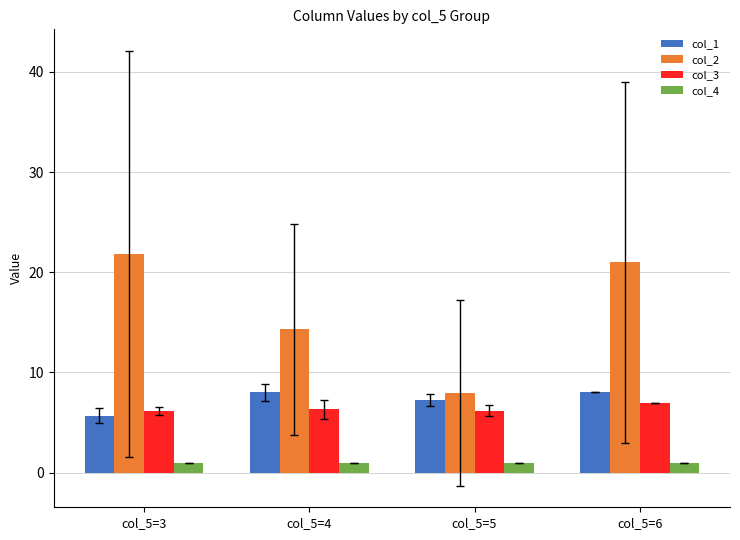

The value of col_1 at col_5=3 is 5.7. True or false?

True